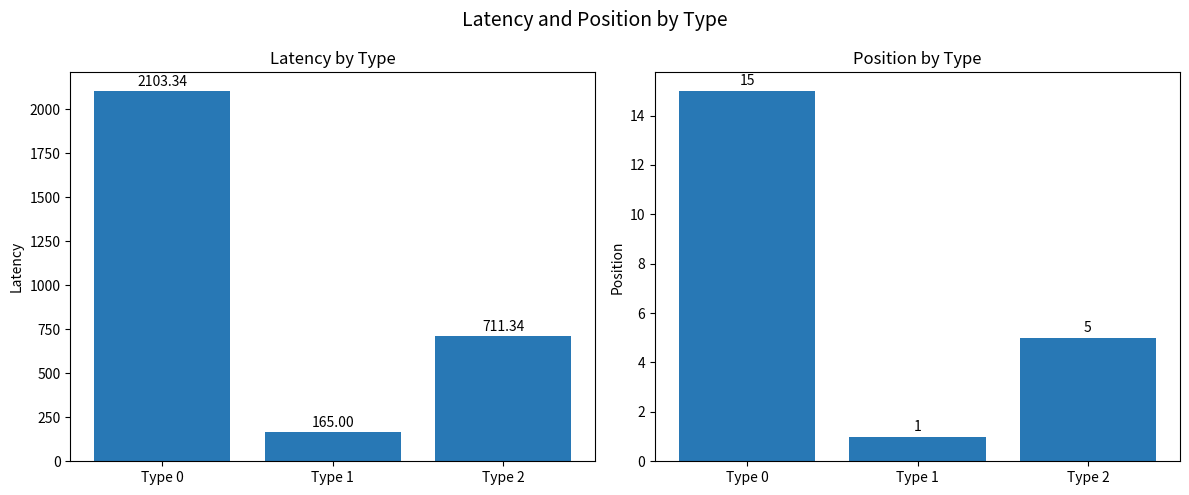

What is the minimum value shown in the chart?

1.0